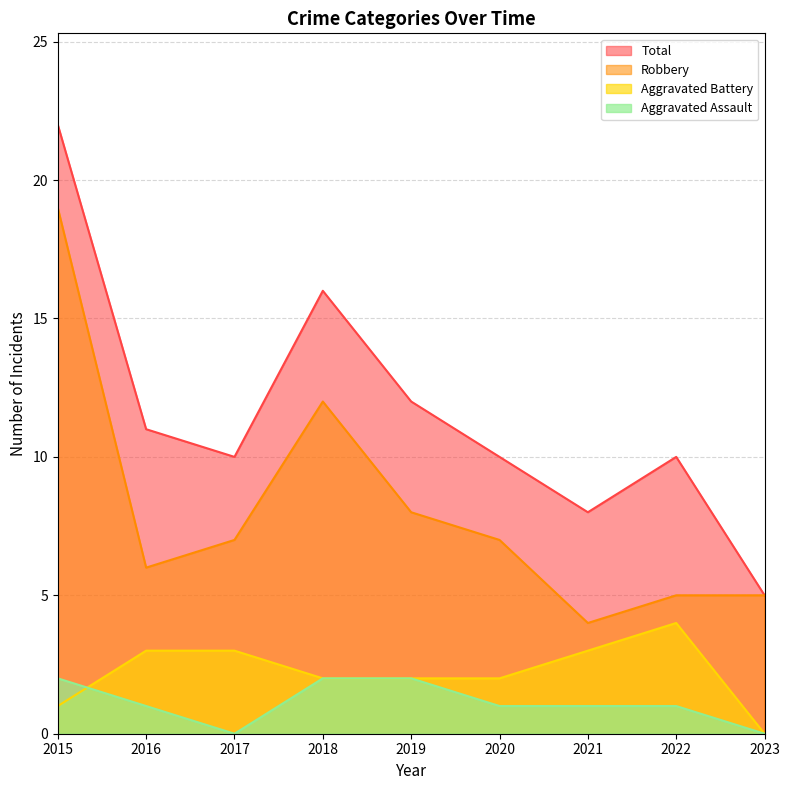

The Aggravated Assault series shows 1 at 2023. True or false?

False